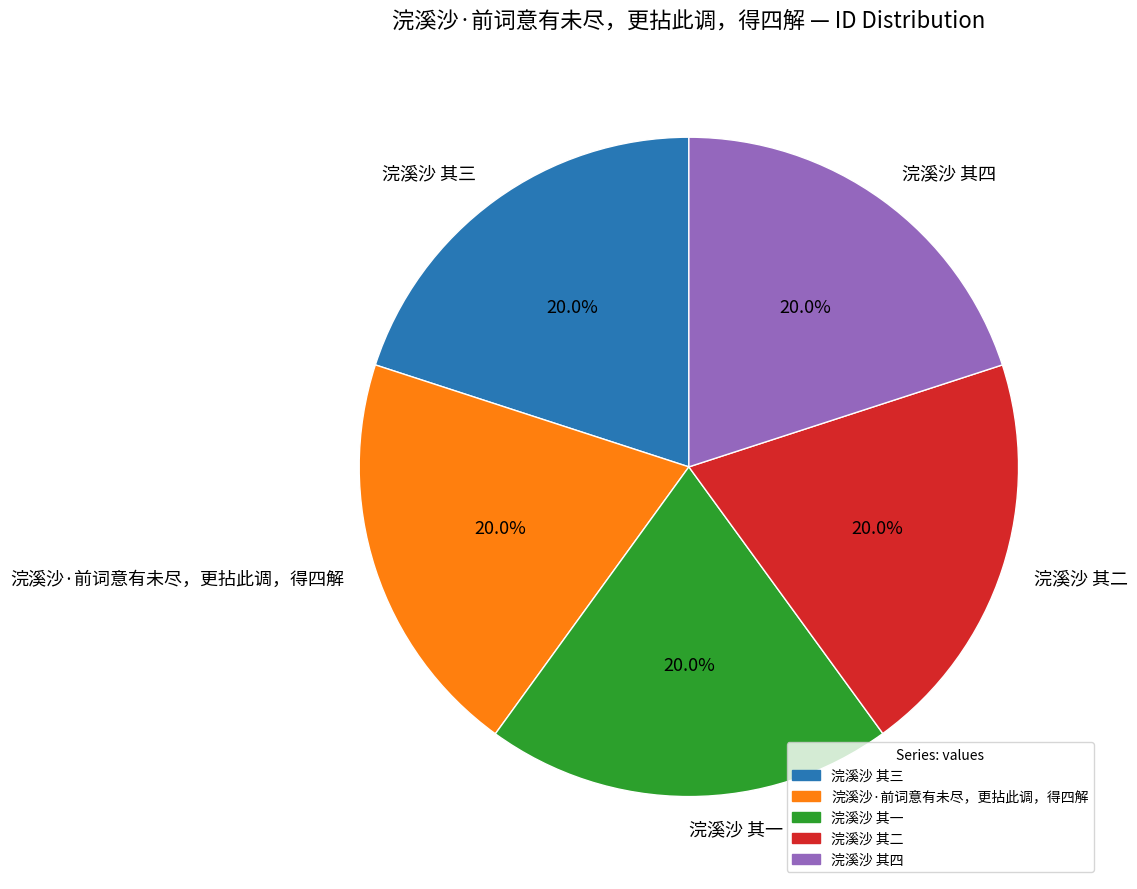

Combined, what portion of the pie is 浣溪沙·前词意有未尽，更拈此调，得四解 and 浣溪沙 其一?

40.0%